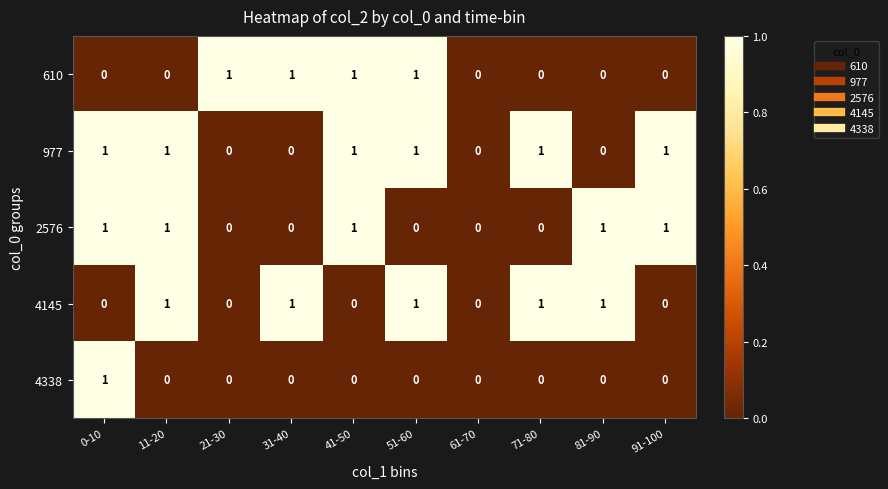

How many series are shown in this chart?

5